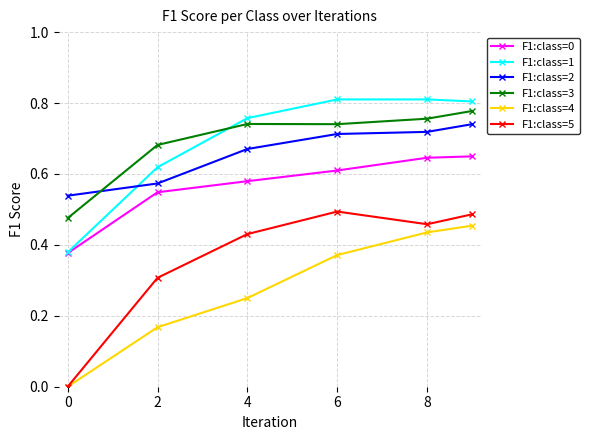

True or false: F1:class=1 has more than 2 points higher than both neighbors.

False